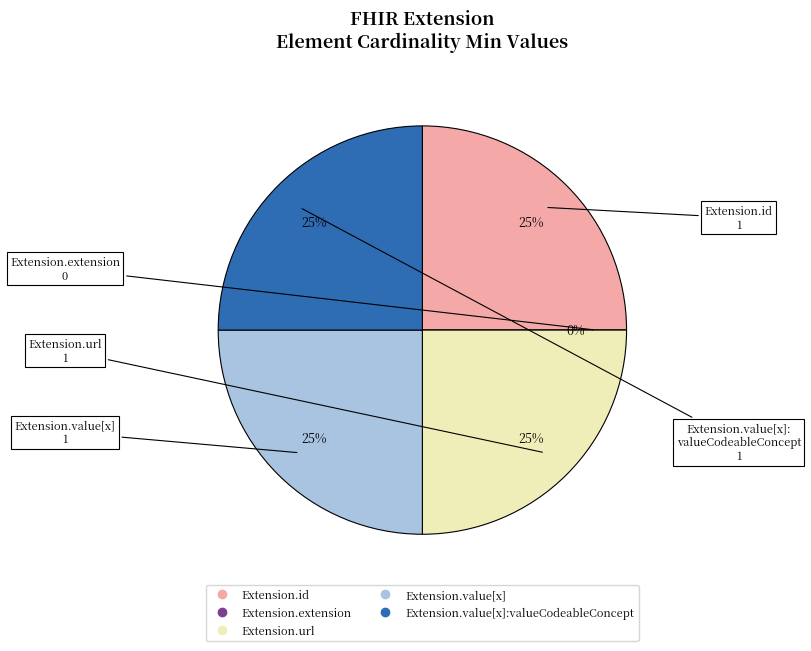

Which has a higher value, Extension.extension or Extension.id?

Extension.id